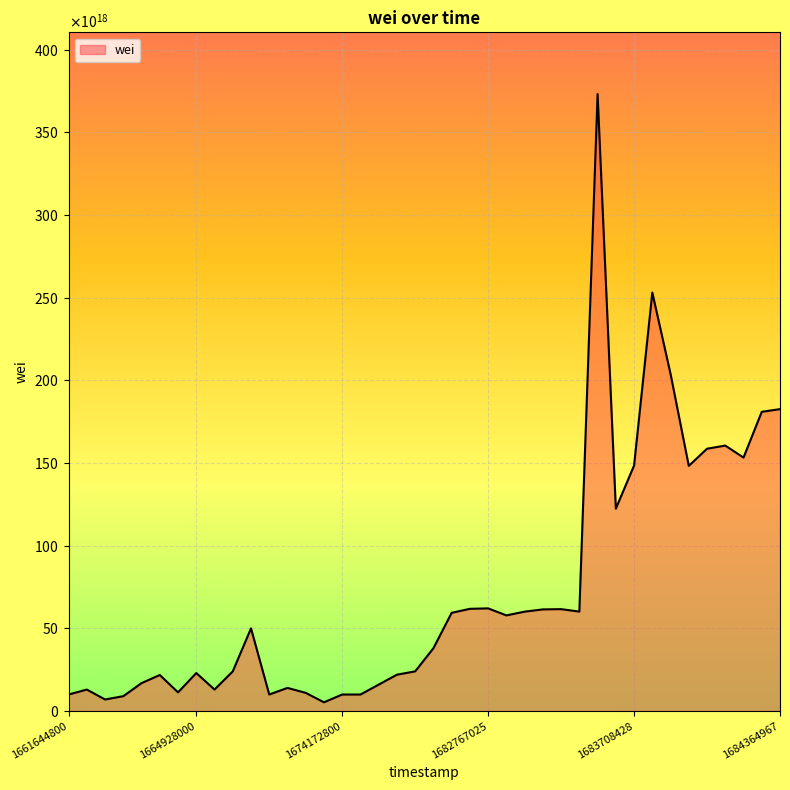

At which category does the data reach its first local valley?

1662681600